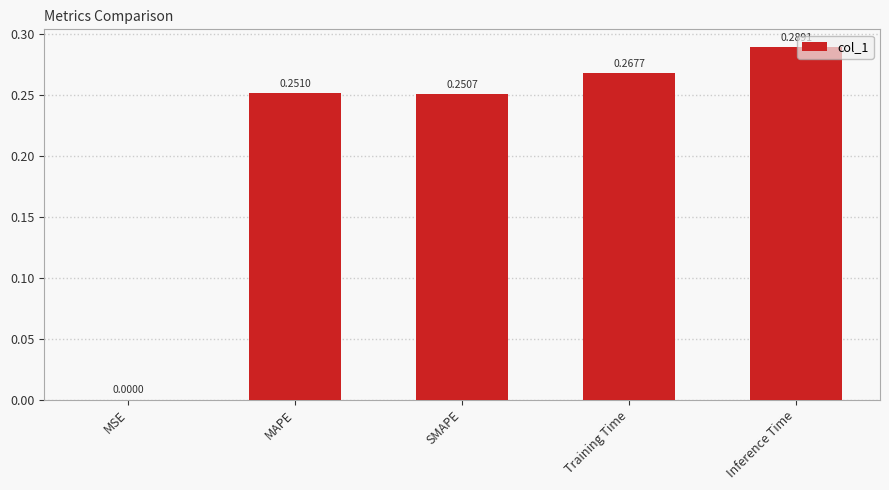

At which category does the chart reach its peak across all series?

Inference Time